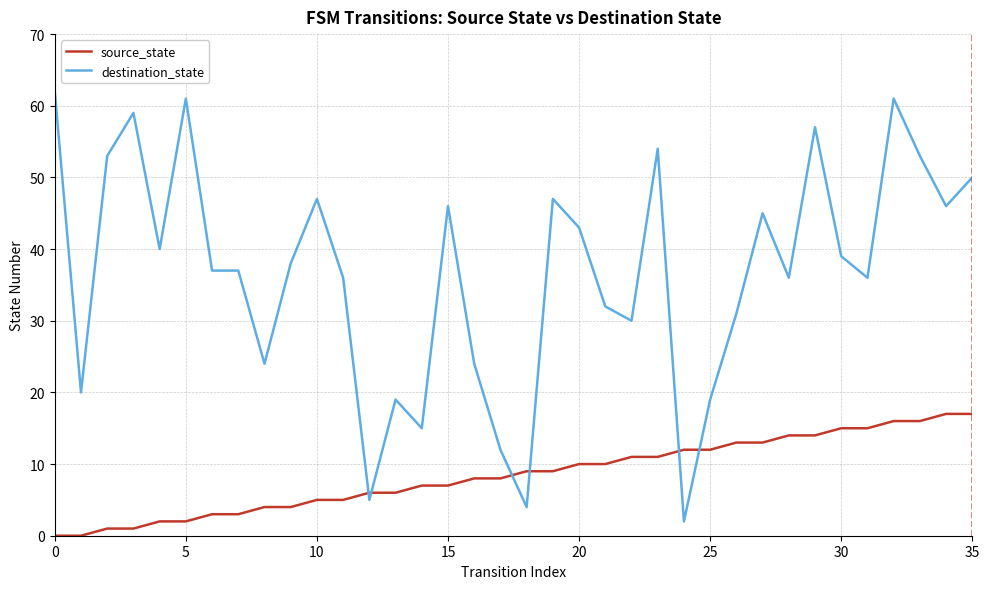

How many lines are shown in the chart?

2